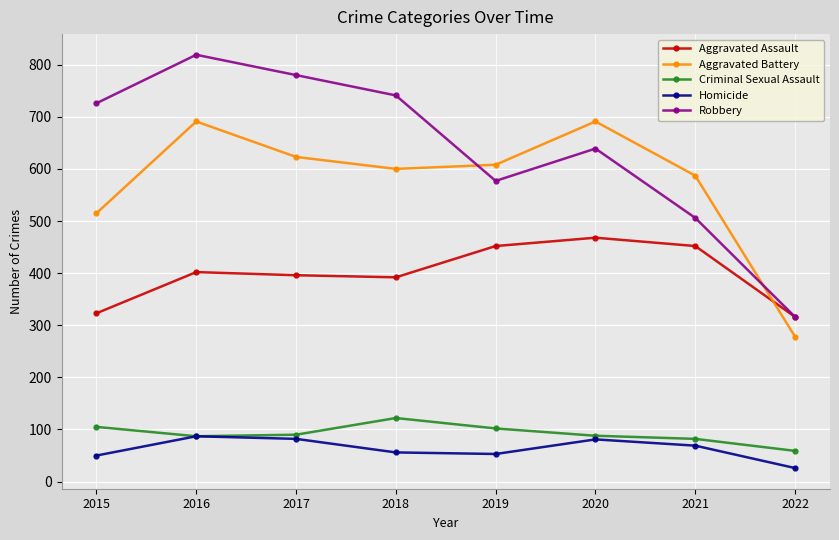

List the series in order of their peak value, highest first.

Robbery, Aggravated Battery, Aggravated Assault, Criminal Sexual Assault, Homicide